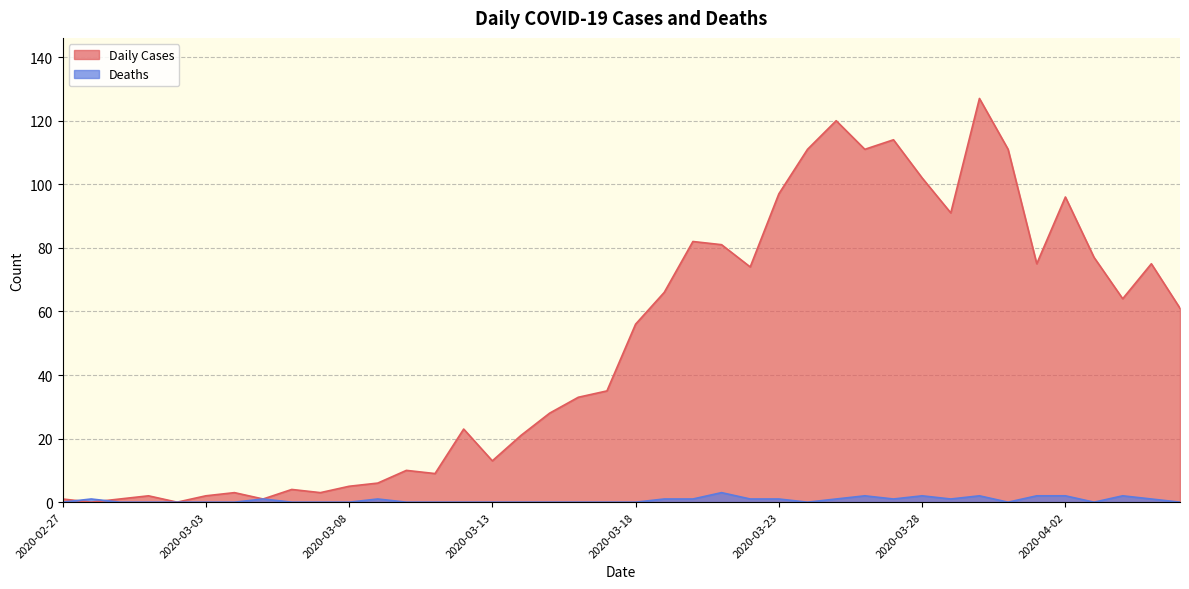

What is the highest value of the Deaths series?

3